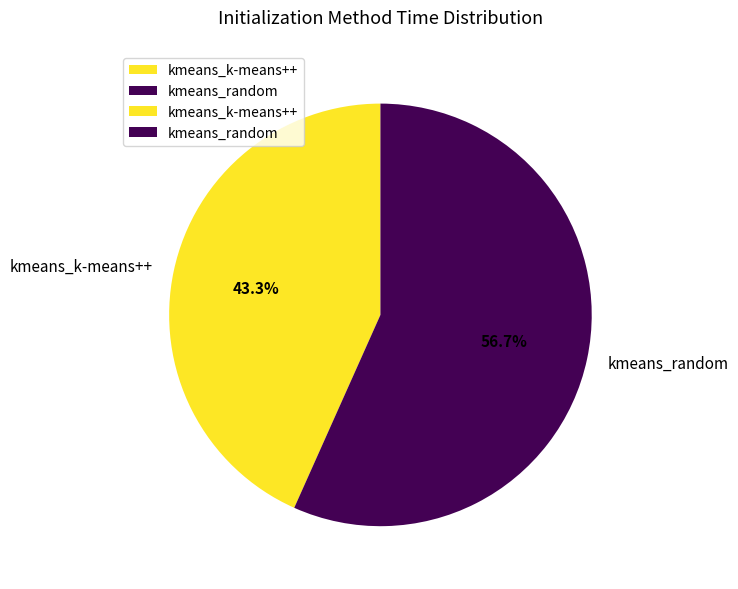

To the nearest percent, what is the combined percentage of kmeans_random and kmeans_k-means++?

100%